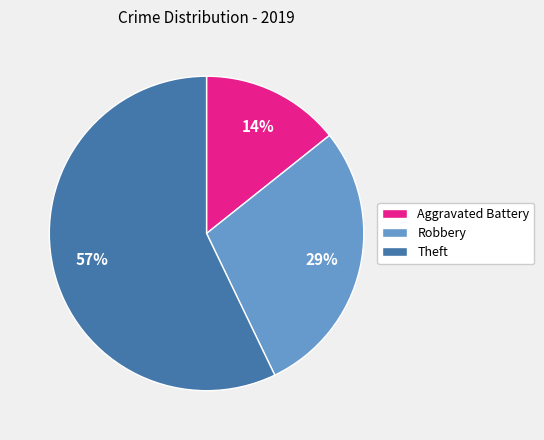

Do Robbery and Aggravated Battery together represent more than half of the pie?

No